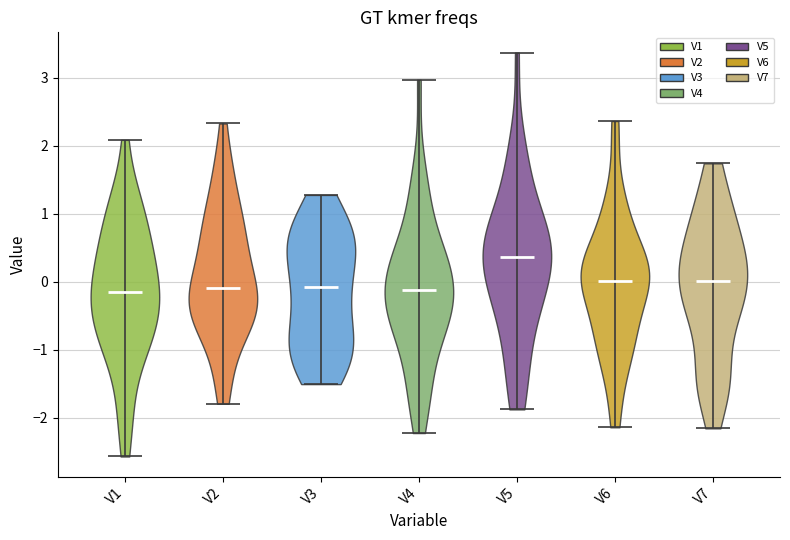

Reading left to right, read every violin against the y-axis: where its median line is, and the lowest and highest points it reaches. The values are not printed on the chart, so give them approximately, as read against the axis.

V1: median line -0.1, lowest point -2.6, highest point 2.1
V2: median line -0.1, lowest point -1.8, highest point 2.3
V3: median line -0.1, lowest point -1.5, highest point 1.3
V4: median line -0.1, lowest point -2.2, highest point 3.0
V5: median line 0.4, lowest point -1.9, highest point 3.4
V6: median line 0.0, lowest point -2.1, highest point 2.4
V7: median line 0.0, lowest point -2.2, highest point 1.7